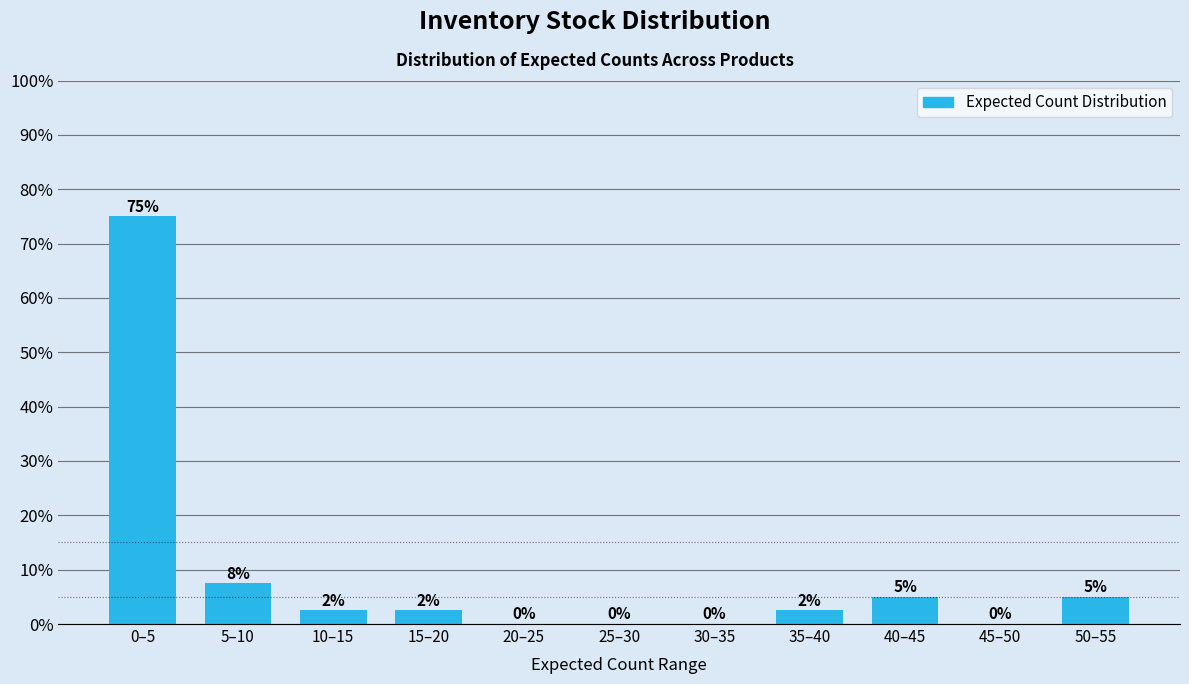

The chart shows a value of 5.0 at 40–45. True or false?

True